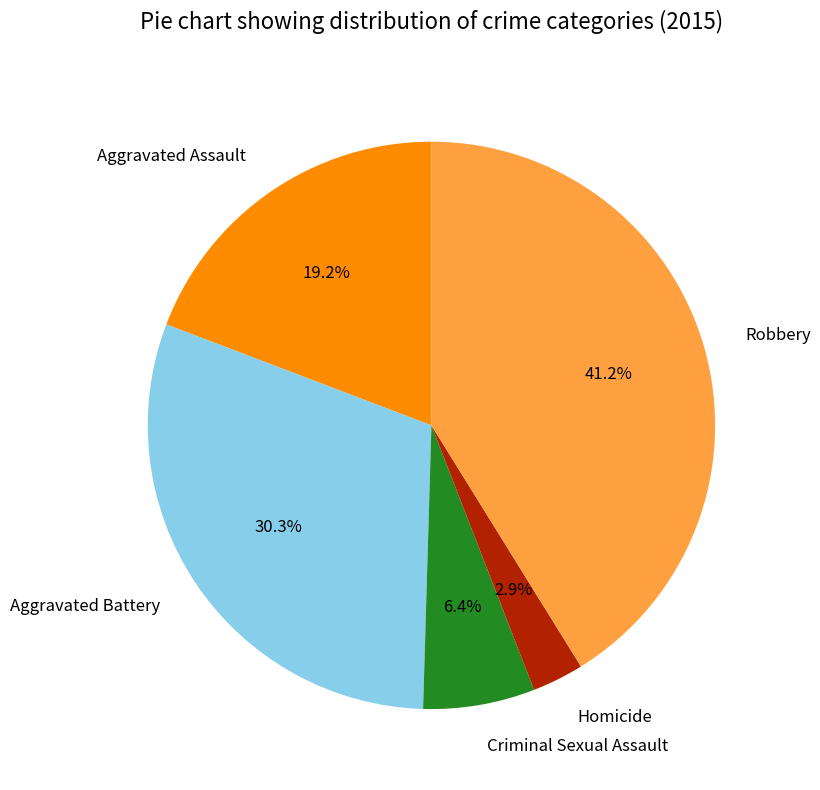

How many slices are in this pie chart?

5